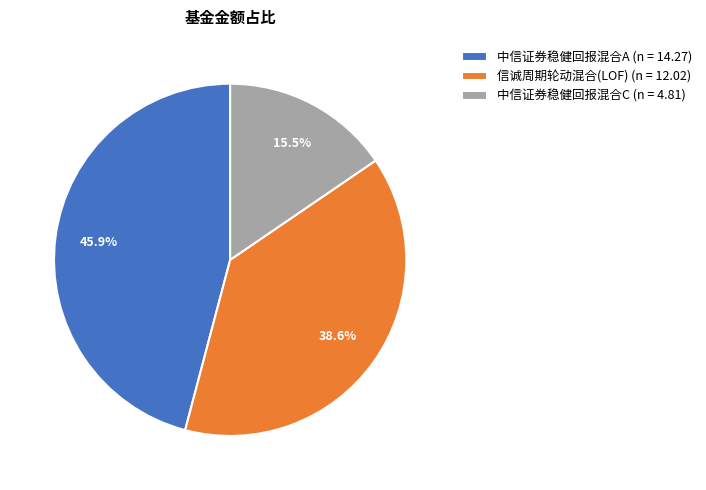

Rank the categories by value from lowest to highest.

中信证券稳健回报混合C, 信诚周期轮动混合(LOF), 中信证券稳健回报混合A